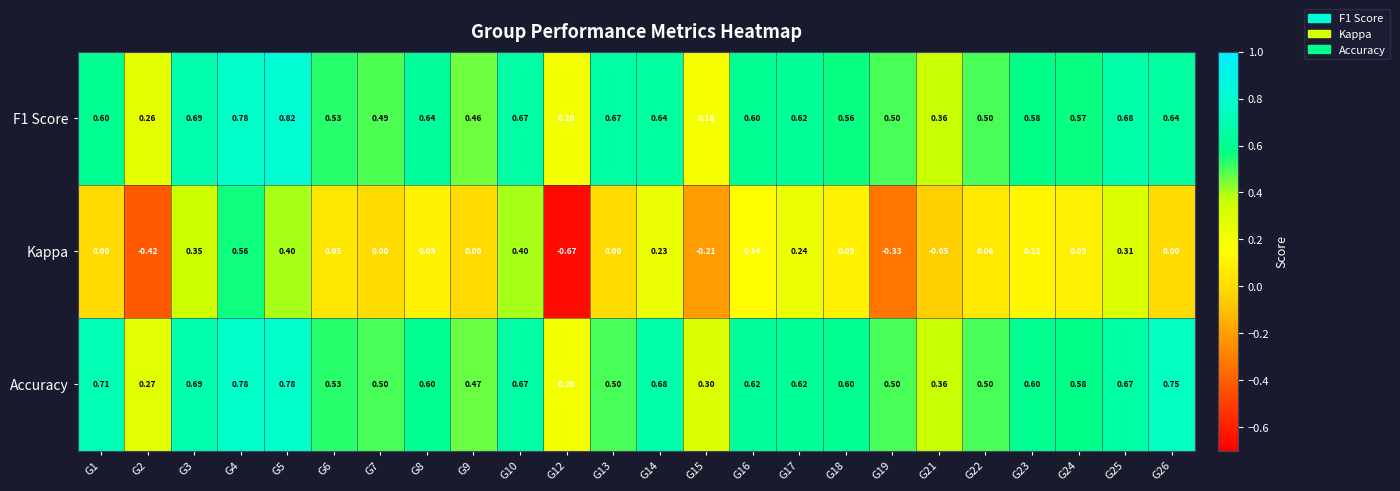

Is the value of F1 Score at G7 greater than the value of Kappa at G4?

No